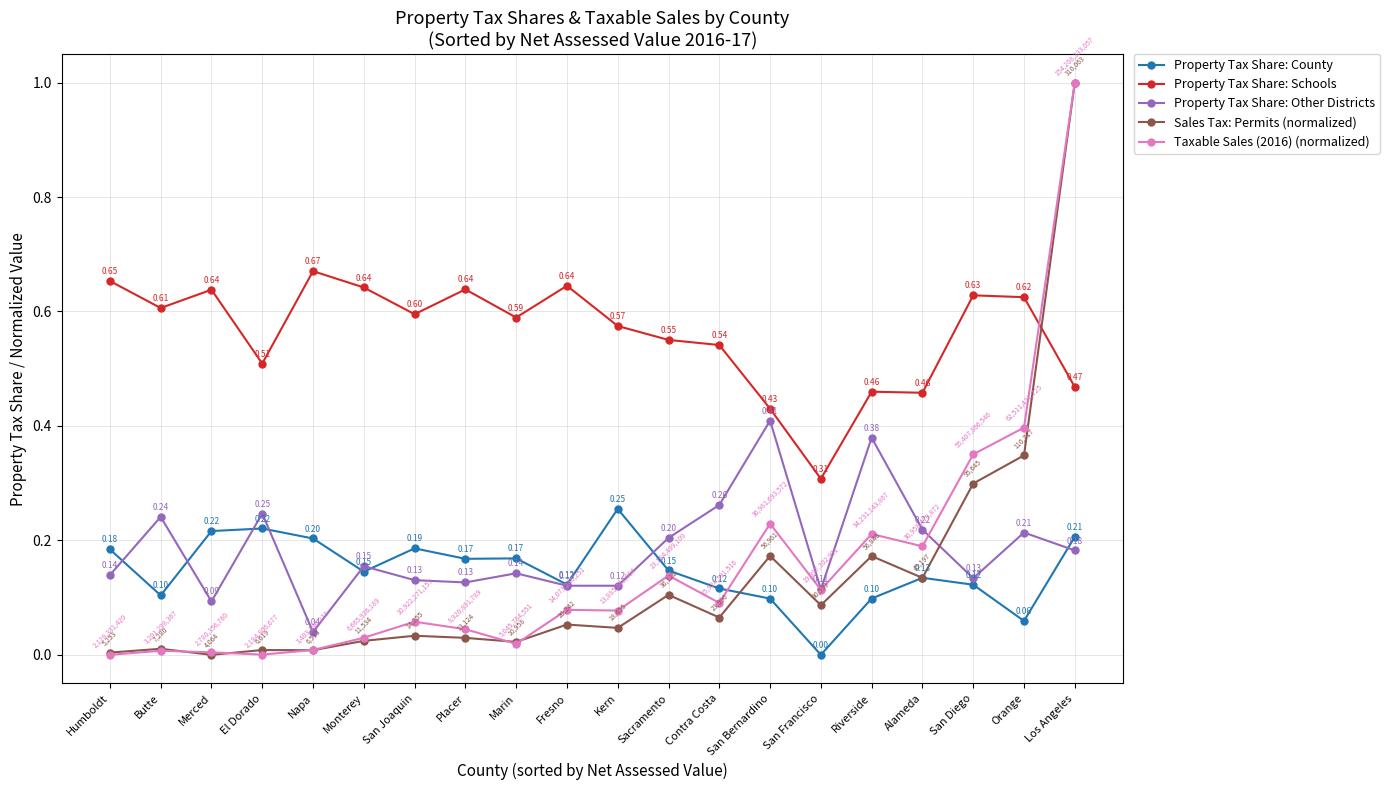

Where do Property Tax Share: County and Property Tax Share: Other Districts first cross each other?

Humboldt and Butte